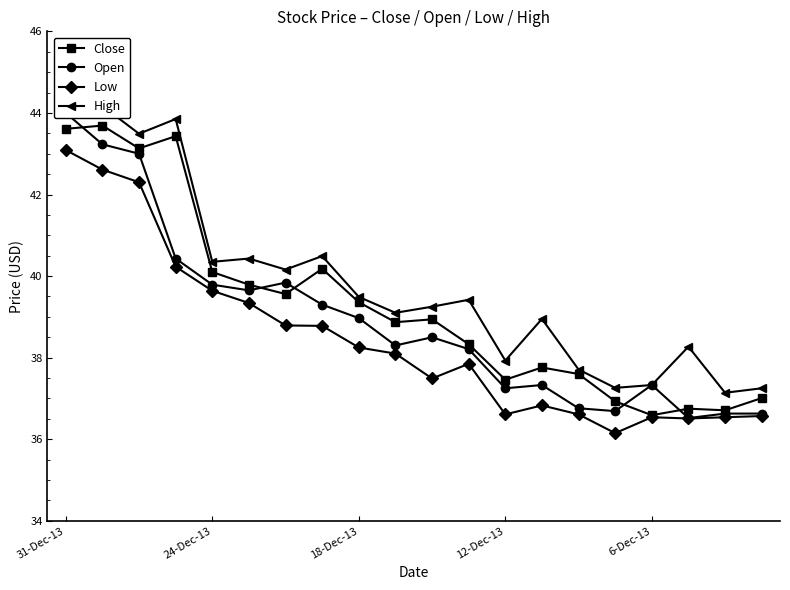

Count the number of data series in this chart.

4